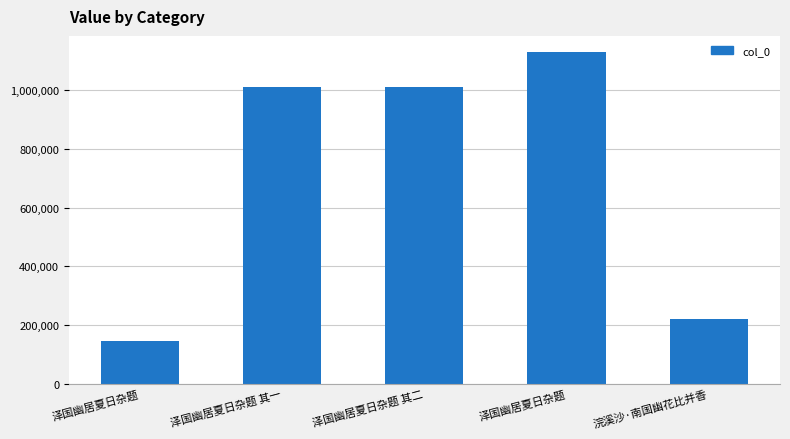

What is the ratio of the value at 泽国幽居夏日杂题 其一 to the value at 泽国幽居夏日杂题?

7.0